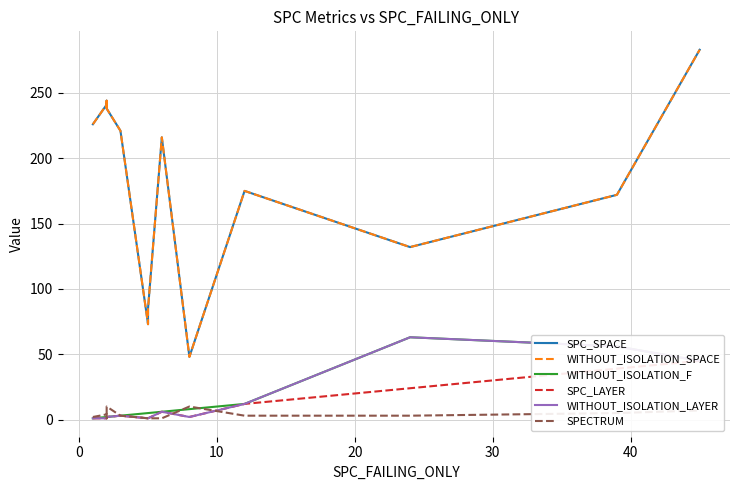

What is the average value of the WITHOUT_ISOLATION_F series?

14